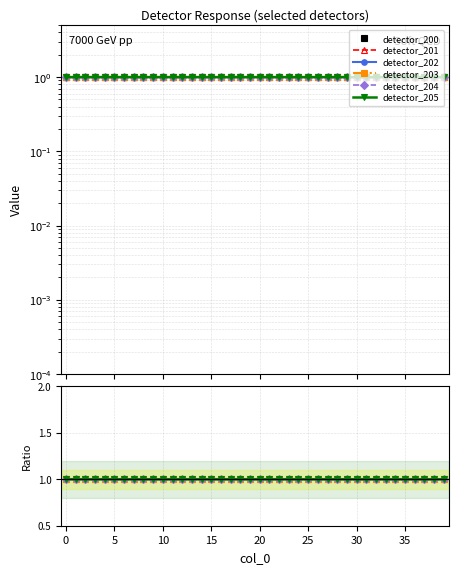

Is this an area chart (filled region under the line)?

No